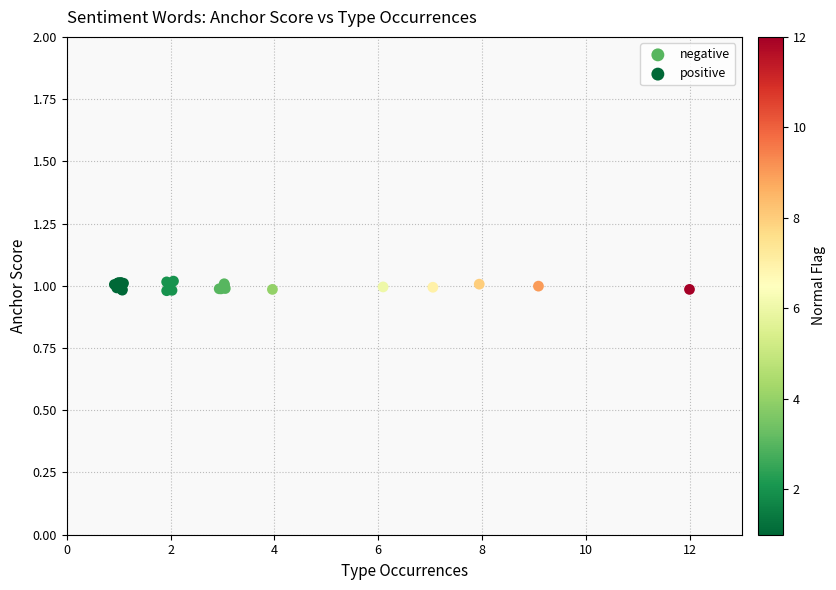

Which series has the widest spread of Y values?

negative